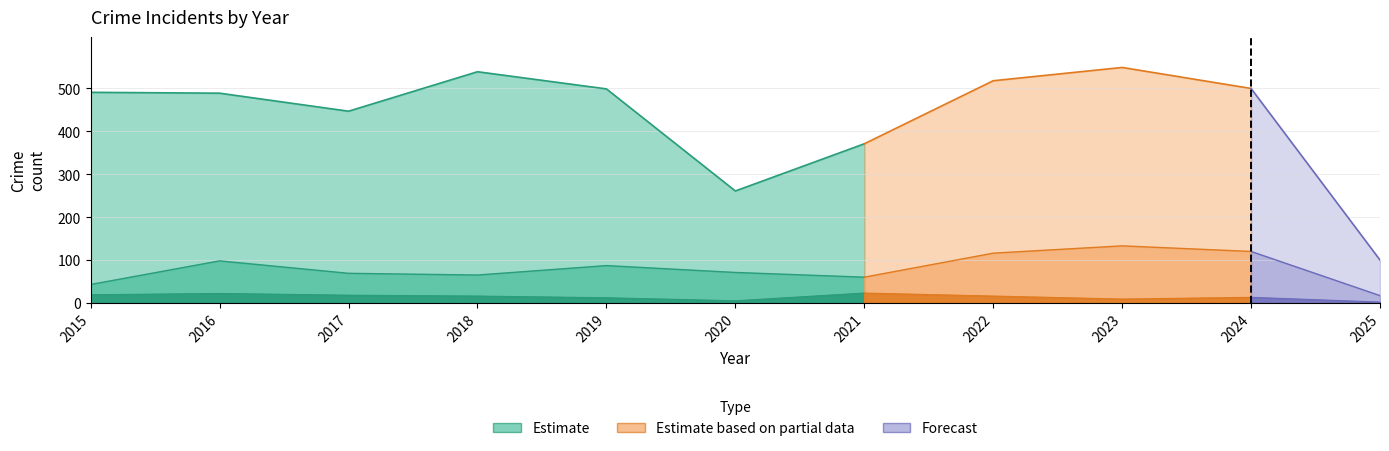

What is the greatest value displayed?

549